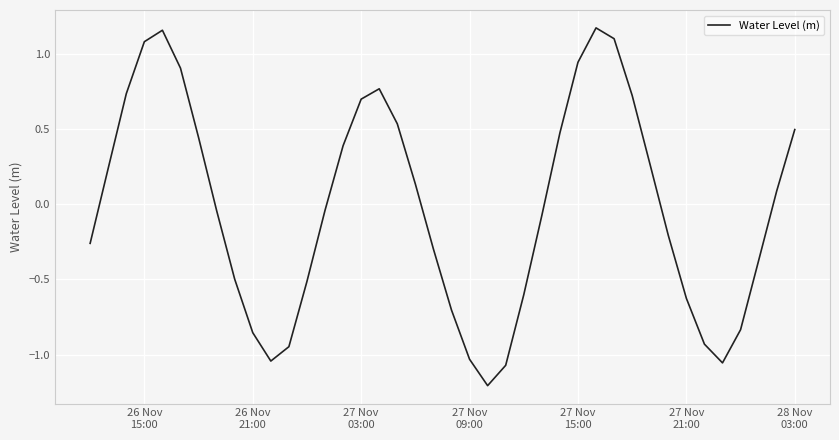

What is the smallest value displayed?

-1.2